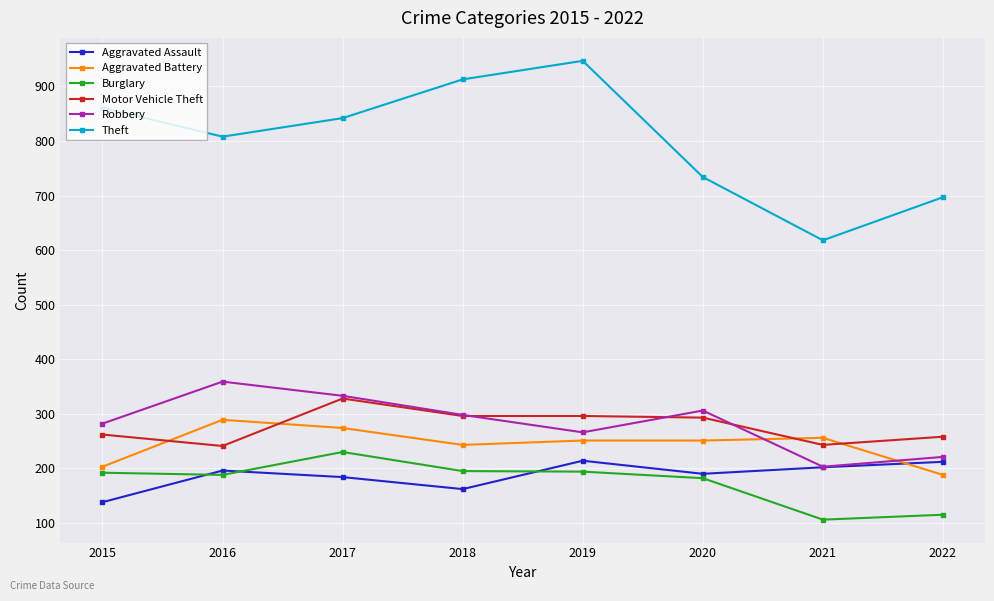

What is the value of the Motor Vehicle Theft point at the 3rd from the left?

328